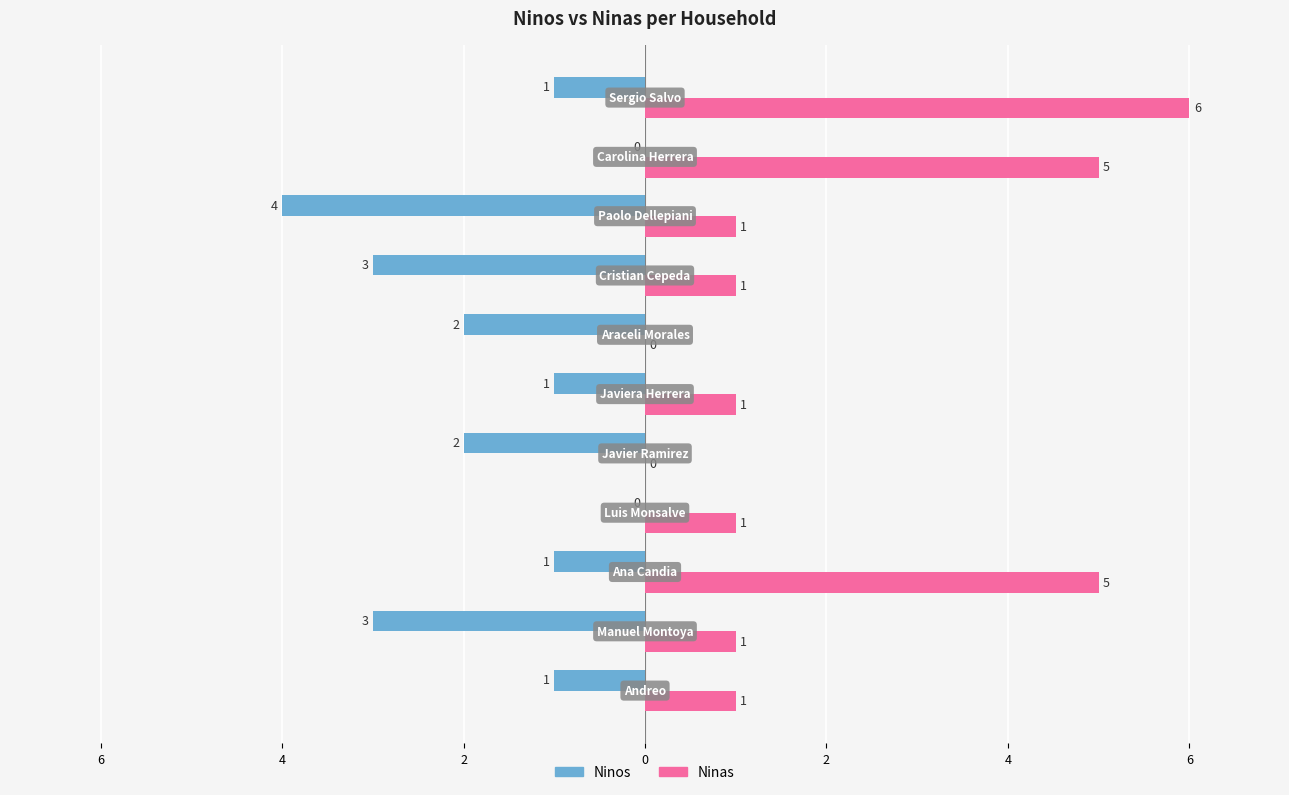

What is the maximum value shown in the chart?

6